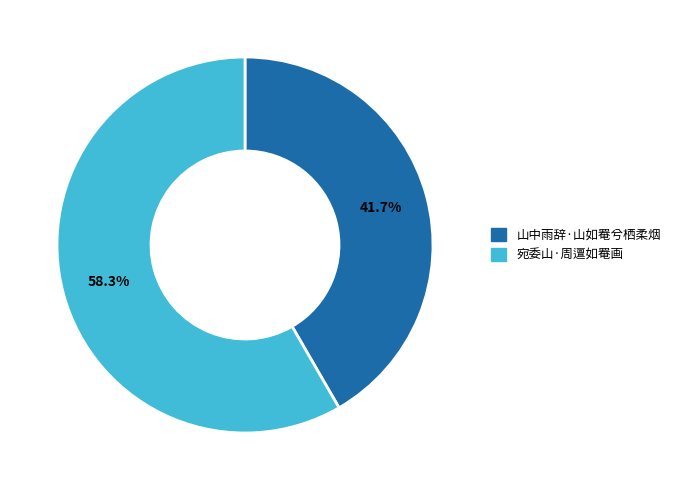

Is there a majority slice in this chart?

Yes